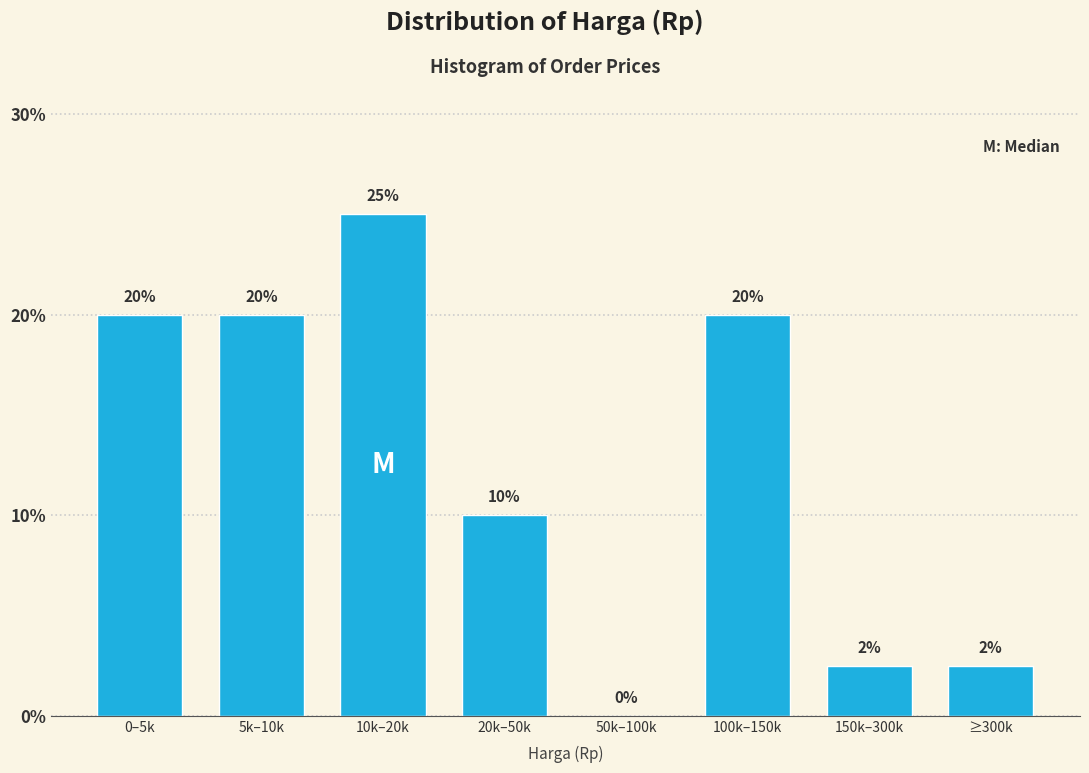

At which label is the value closest to 12?

20k–50k